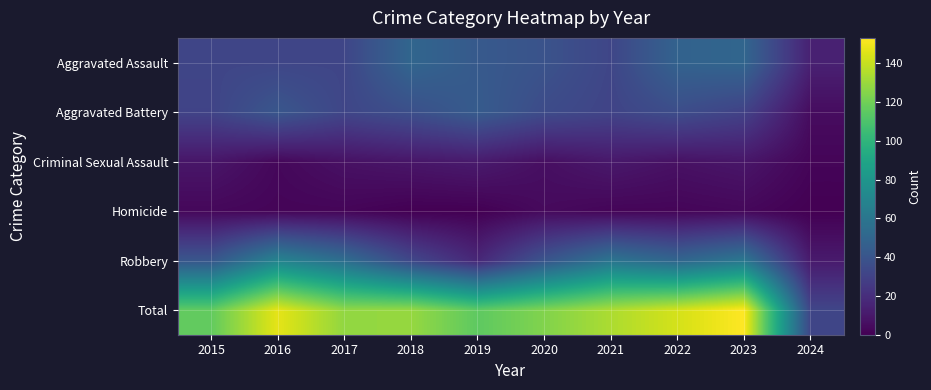

At which category is the sum across all series the highest?

2023